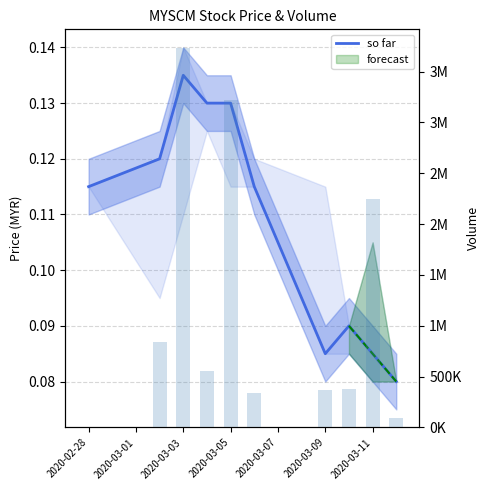

Count the number of categories in the chart.

10